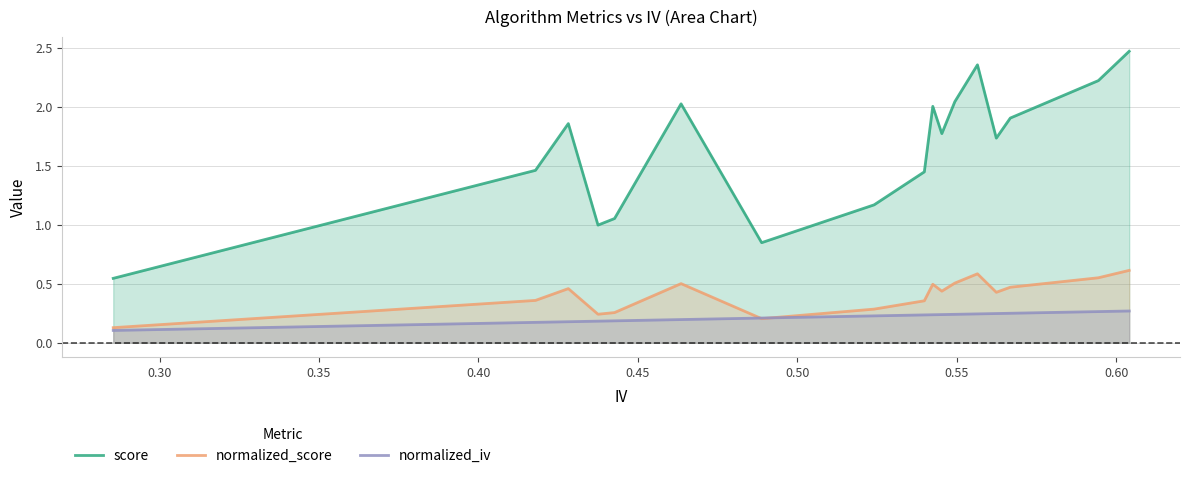

True or false: score and normalized_score cross at least once.

False